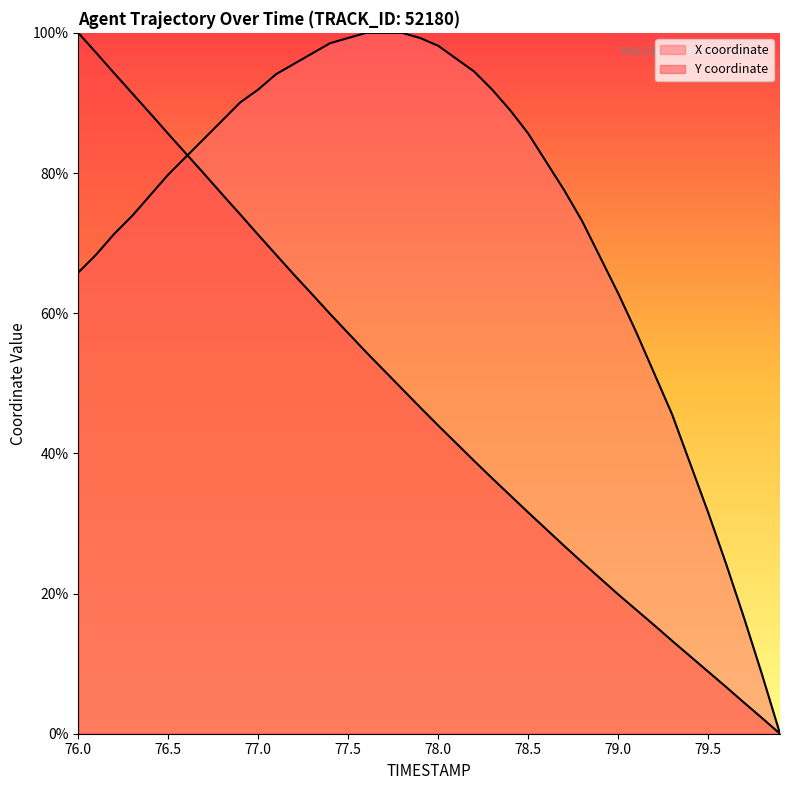

What is the difference between the second highest and minimum values in the Y series?

97.1